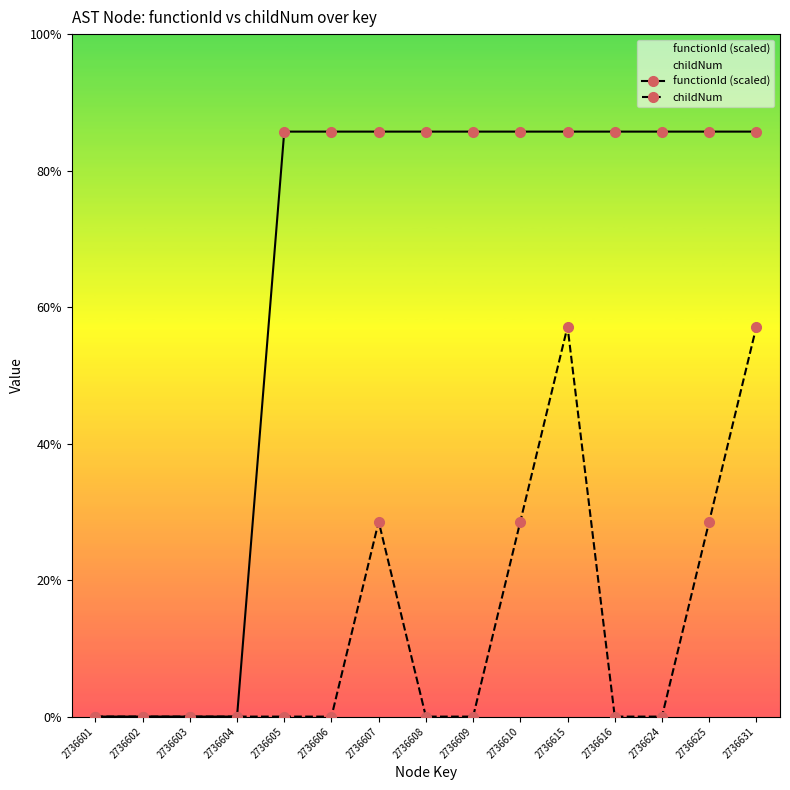

List the series in order of their peak value, lowest first.

childNum, functionId (scaled)